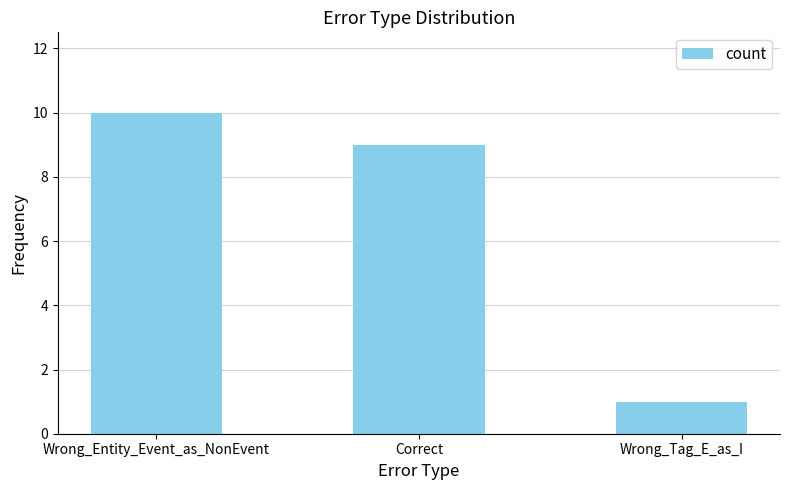

List the labels in order of value, largest first.

Wrong_Entity_Event_as_NonEvent, Correct, Wrong_Tag_E_as_I